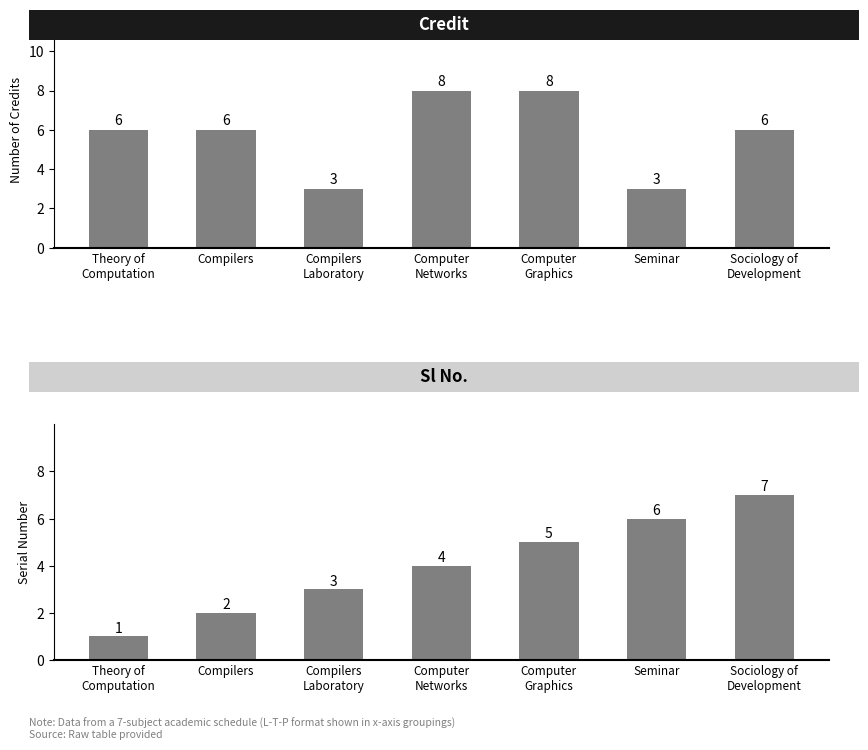

What are all the series names shown in the legend?

Credit, Sl No.